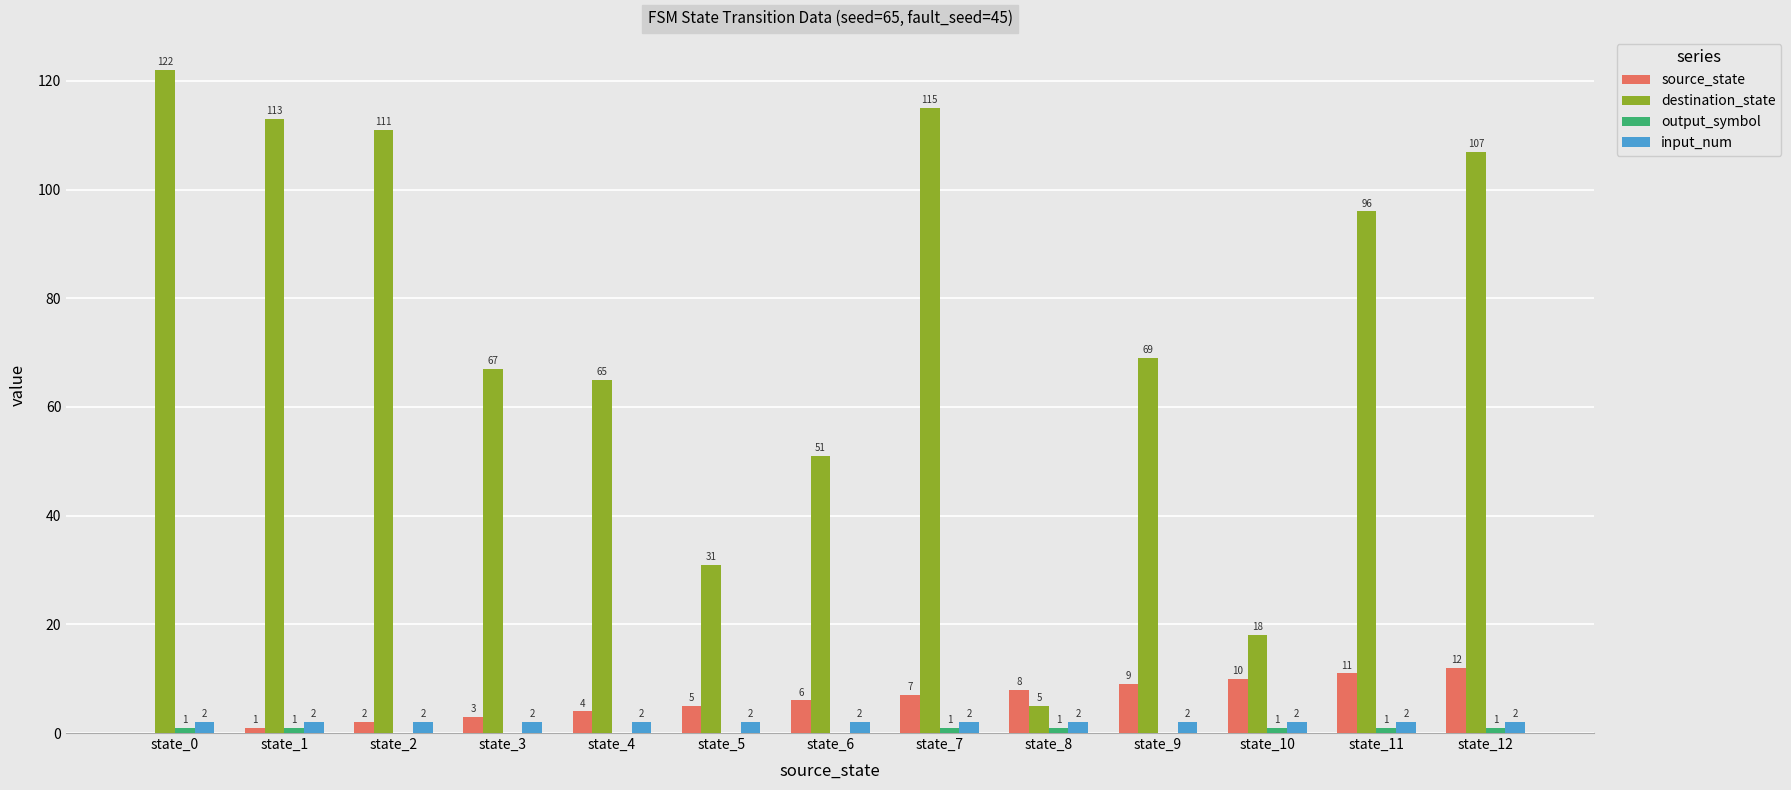

Where is destination_state nearest to the value 63?

state_4